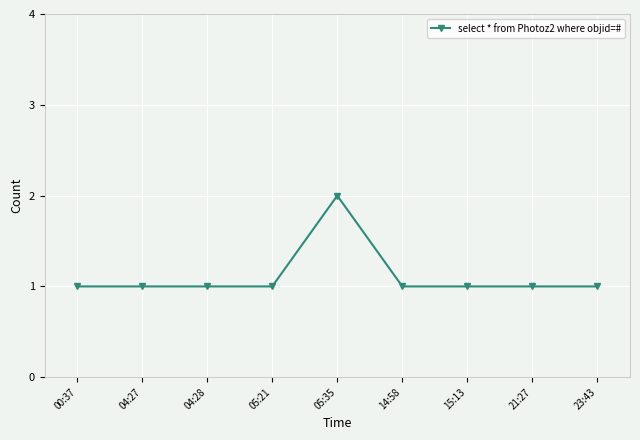

Which has a higher value, 23:43 or 05:35?

05:35